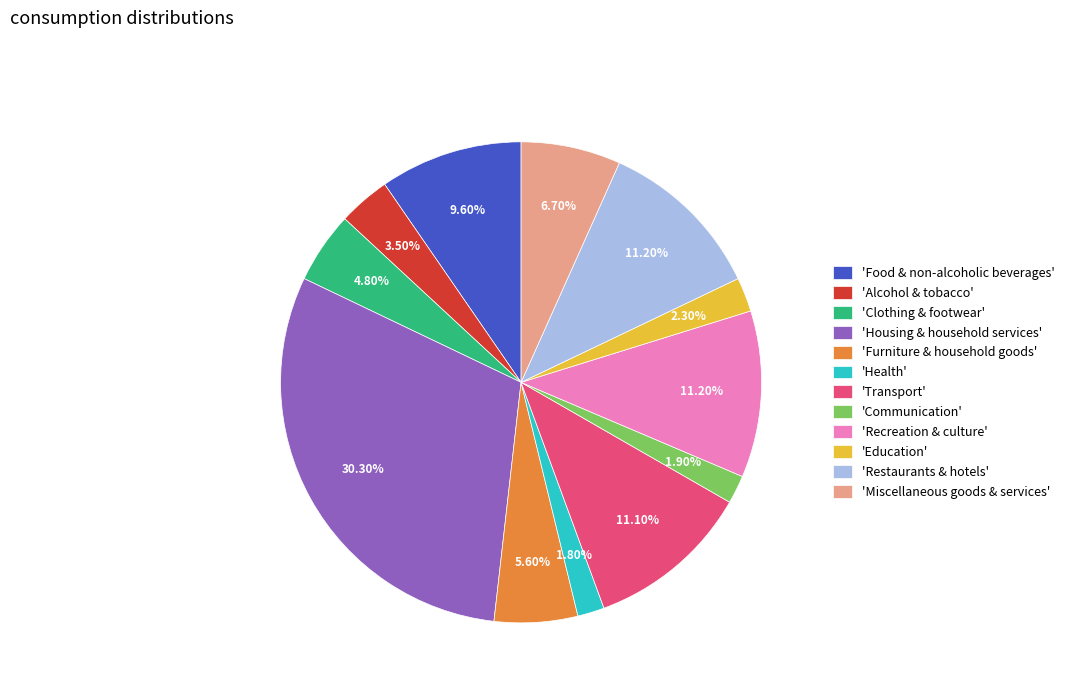

Is there any slice that represents more than half of the pie?

No